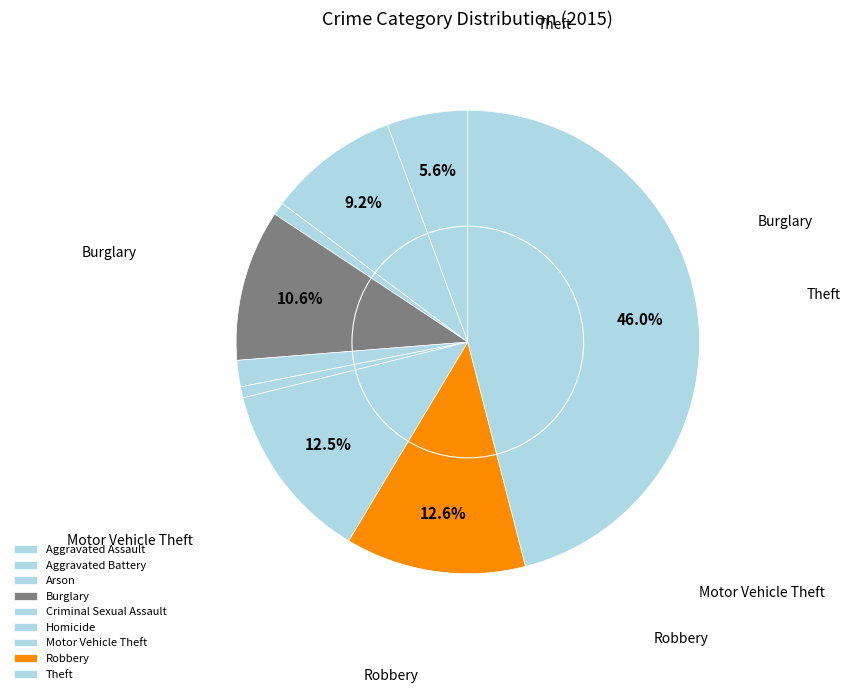

Count the number of slices in the pie.

9